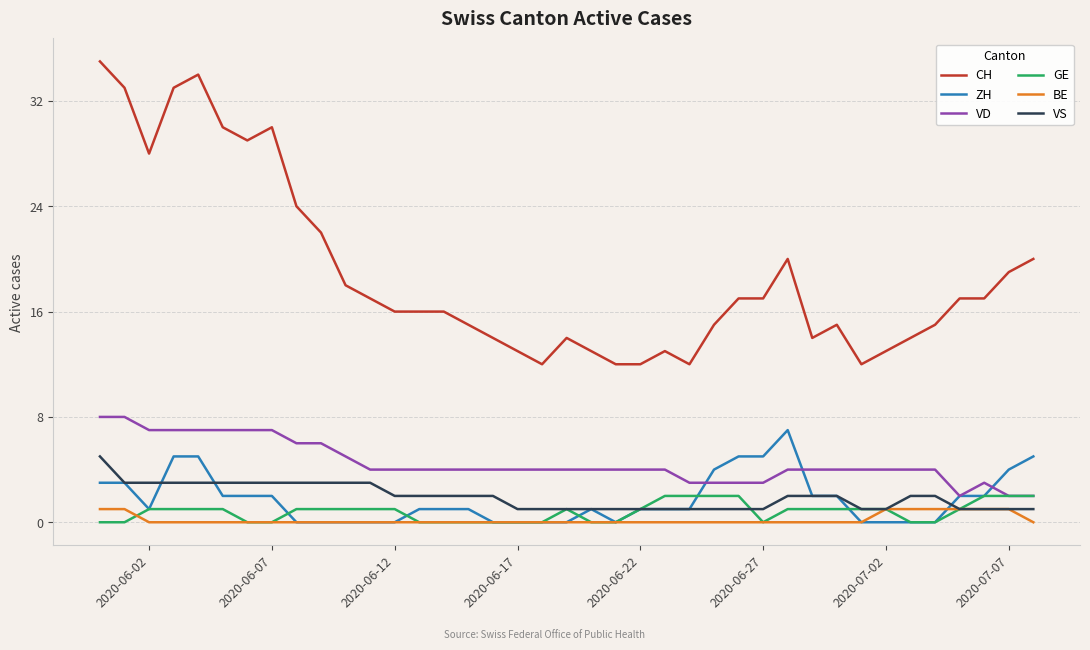

What is the greatest value displayed?

35